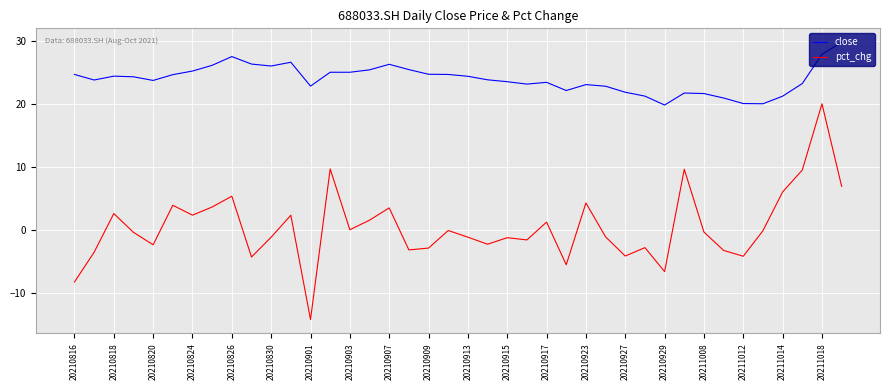

Which series has the largest total across all categories?

close